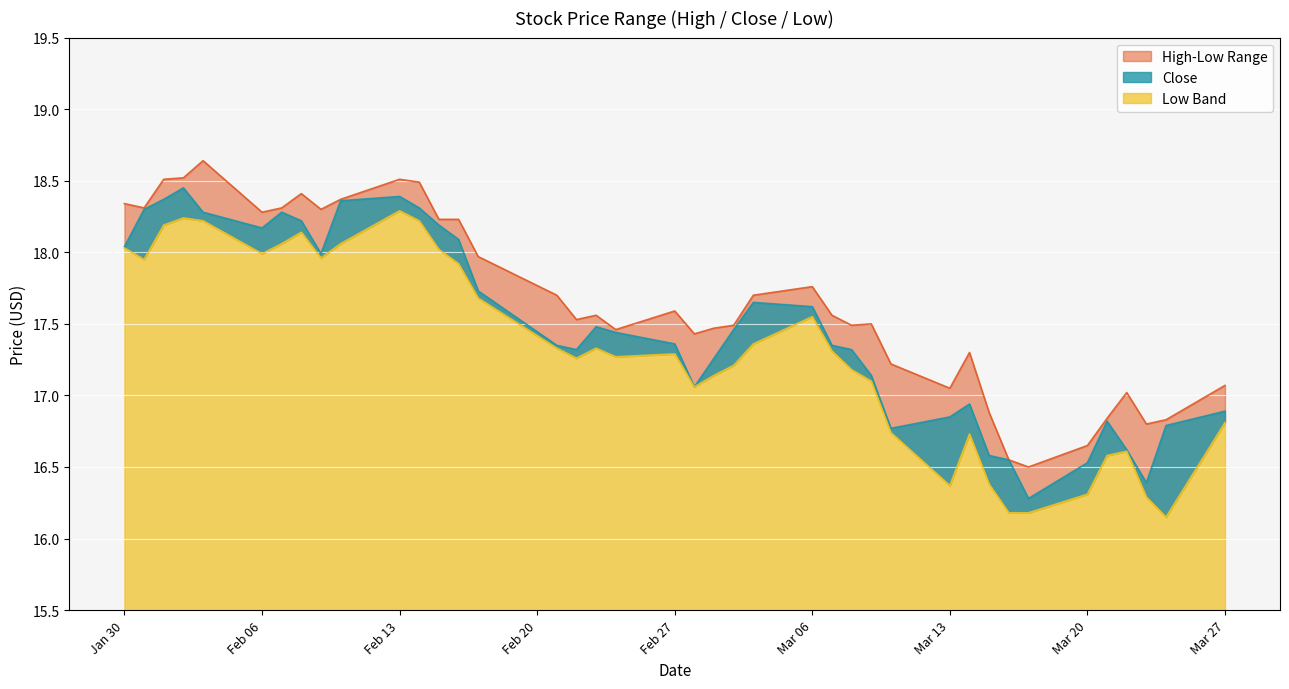

At how many categories does at least one series exceed 16?

40